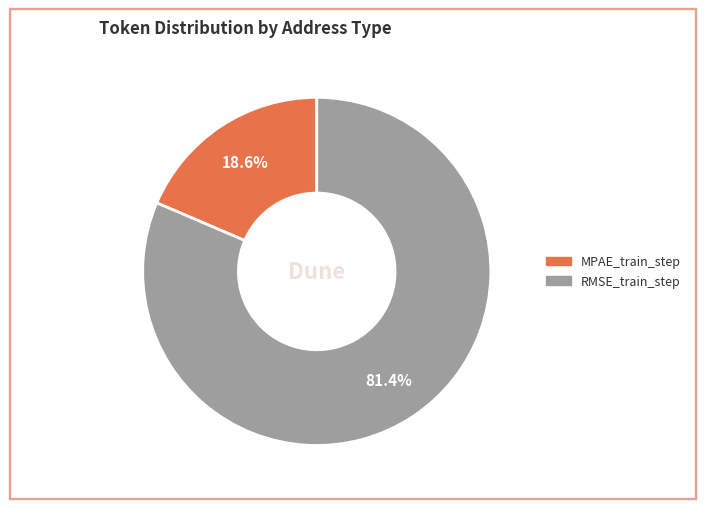

Which category has the biggest portion of the pie?

RMSE_train_step